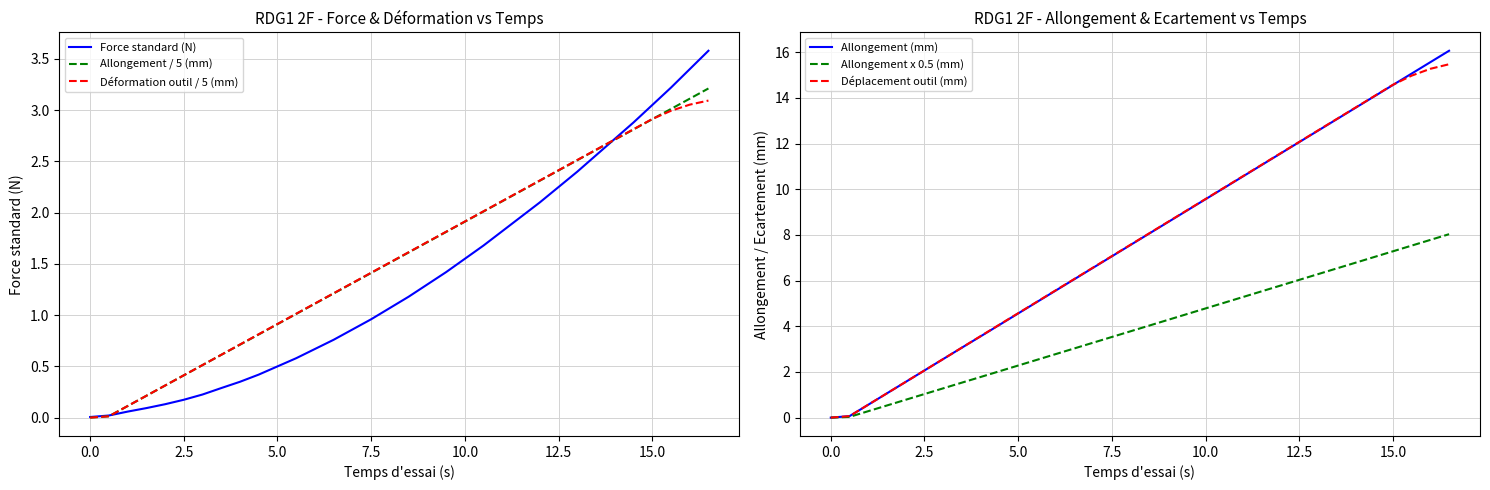

What is the average value of the Déformation outil / 5 (mm) series?

1.6